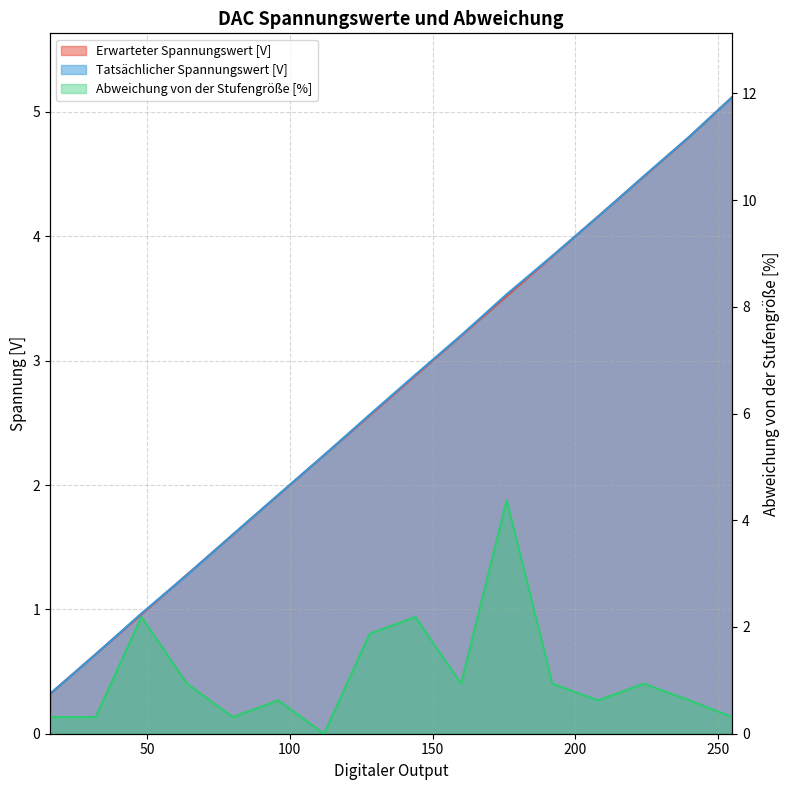

At how many categories does at least one series exceed 1?

14